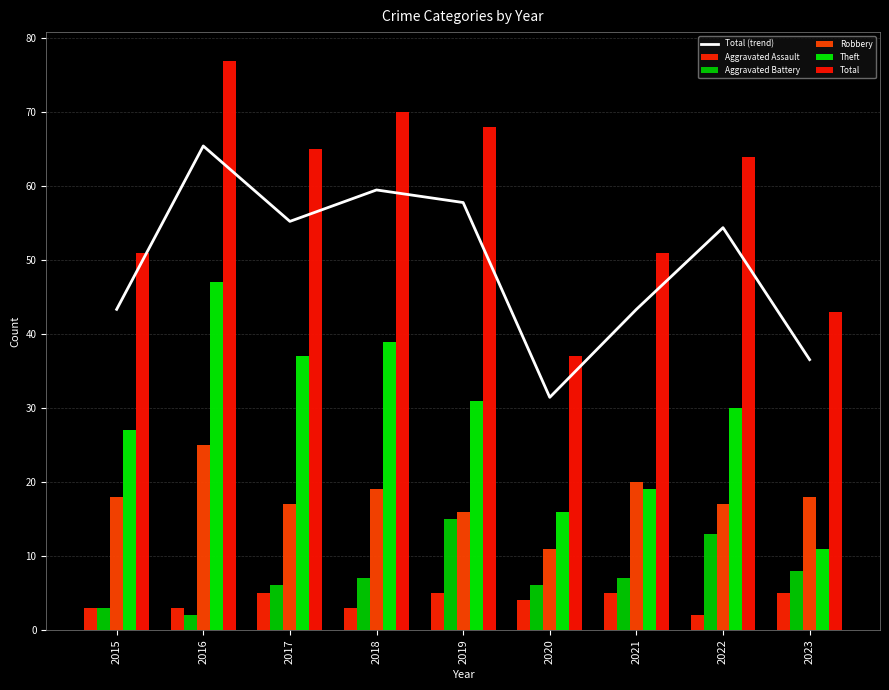

Is the value of Total at 2021 greater than the value of Aggravated Assault at 2022?

Yes